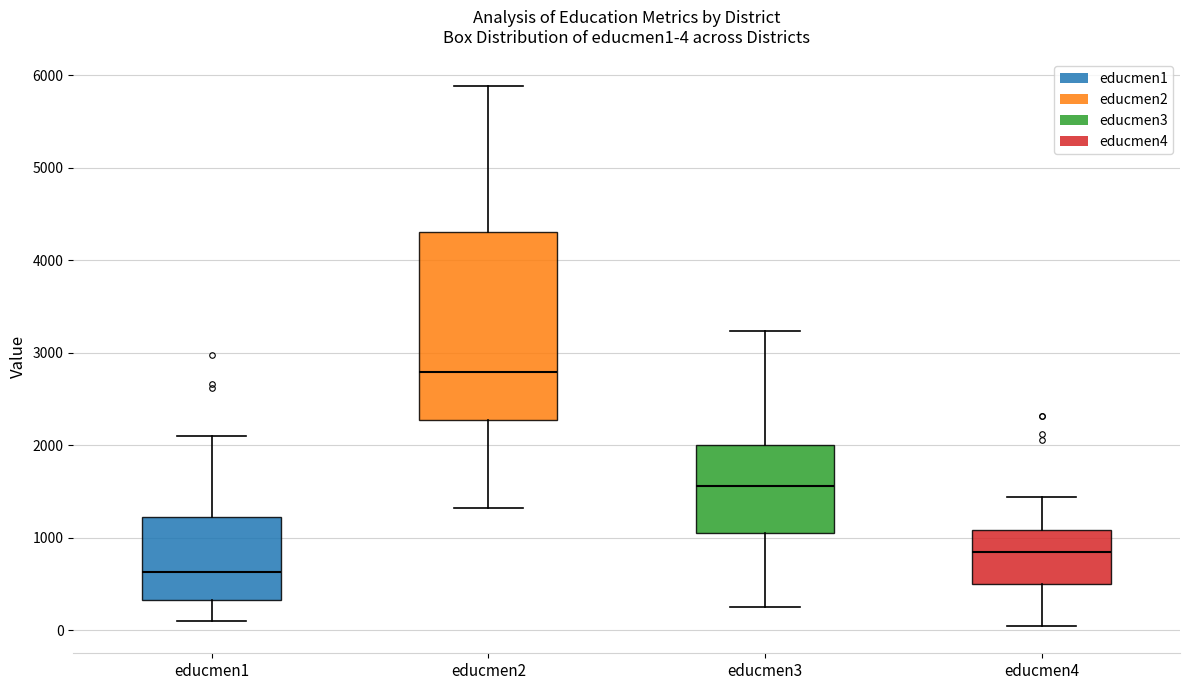

Which box's median line is the lowest?

educmen1